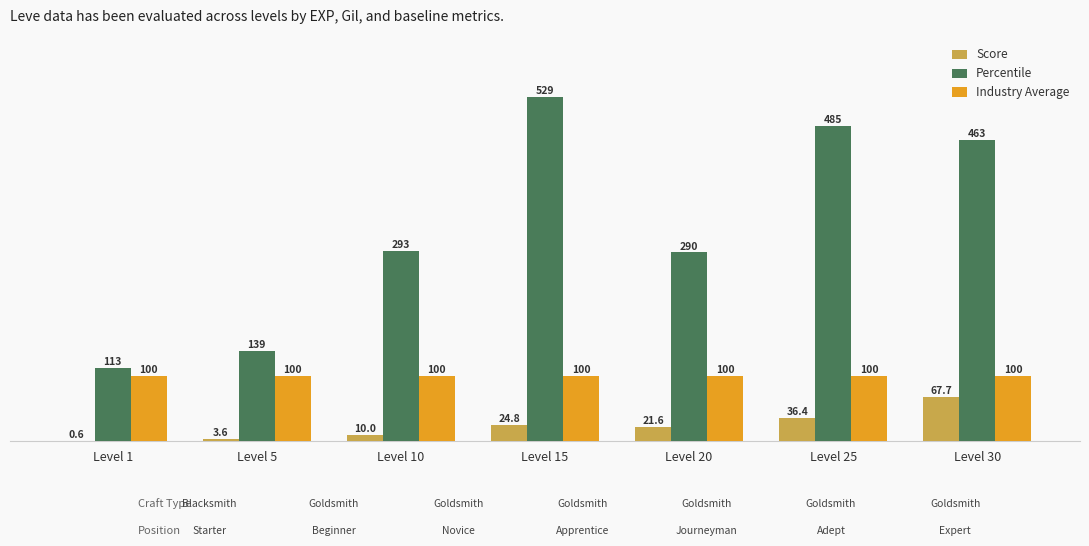

Is the value of Percentile at Level 5 greater than the value of Industry Average at Level 15?

Yes